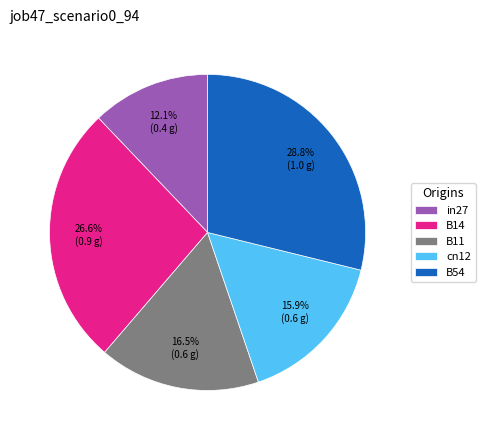

The B54 slice represents 39% of the pie. True or false?

False